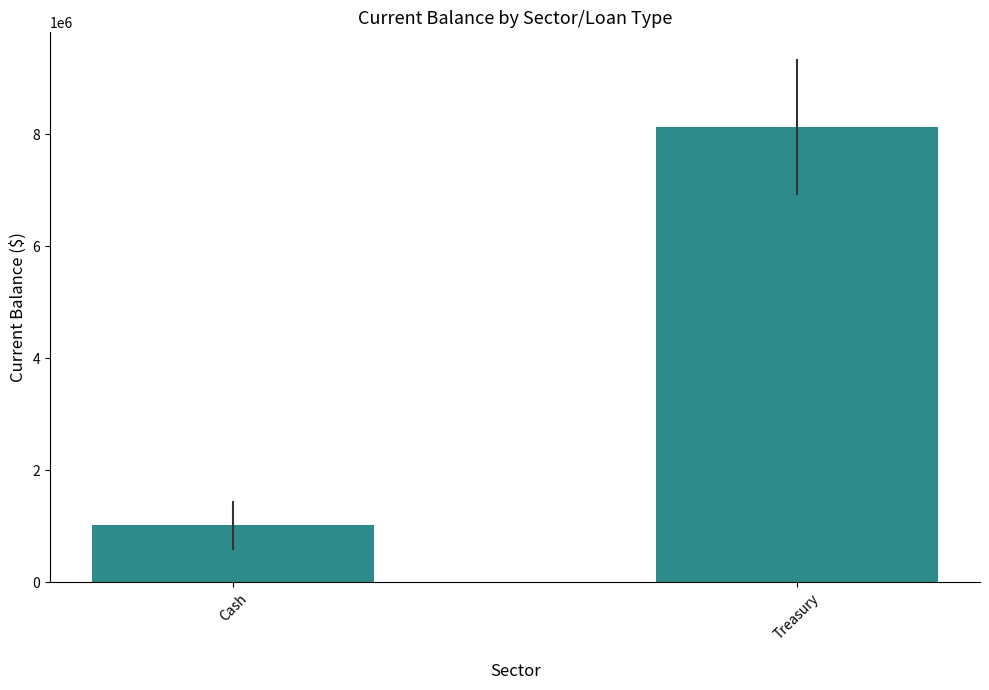

Approximately how many times larger is the value at Treasury compared to Cash?

8.0